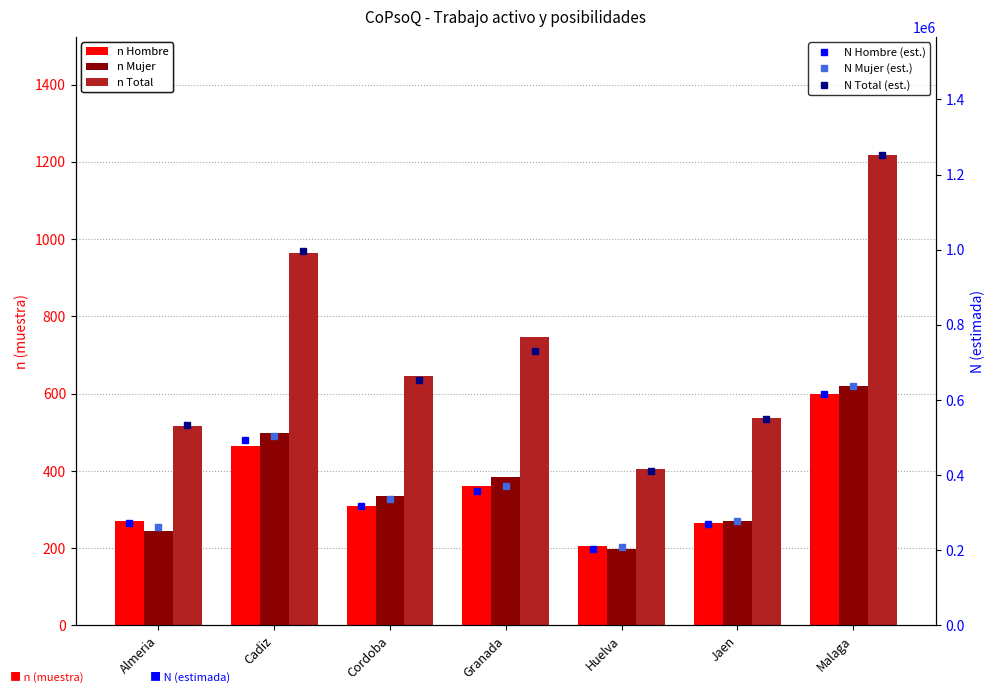

What is the average value of the N Mujer (est.) series?

370812